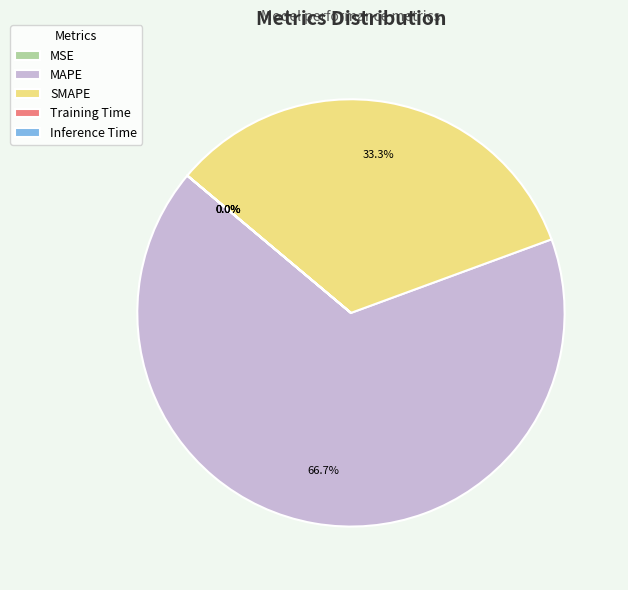

Which category has the biggest portion of the pie?

MAPE